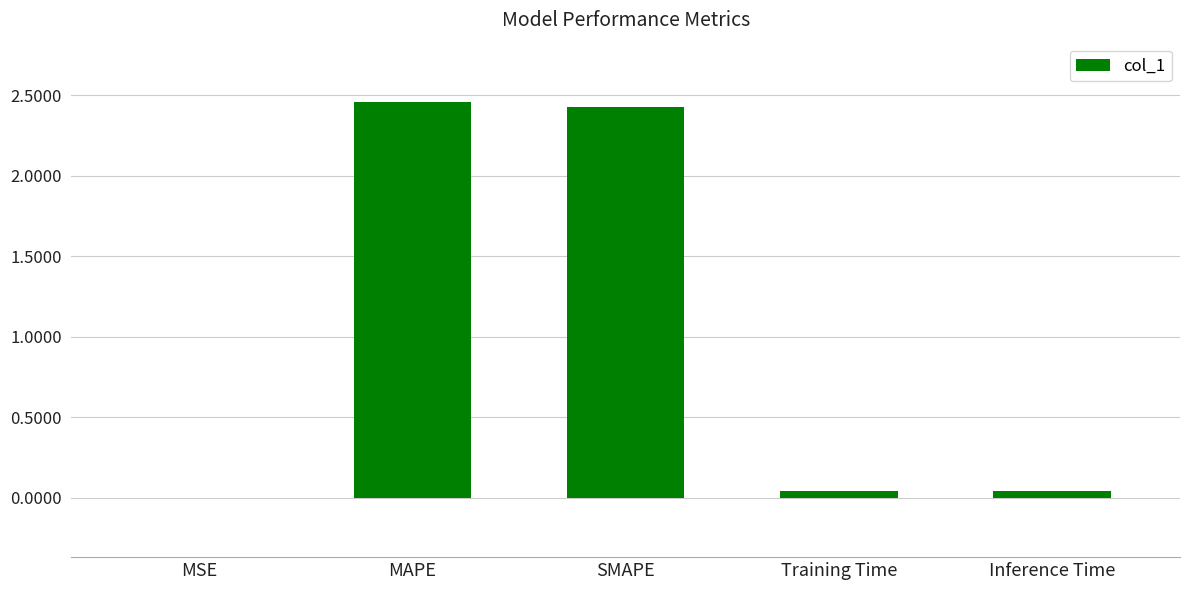

What is the change in value from SMAPE to Inference Time?

-2.4